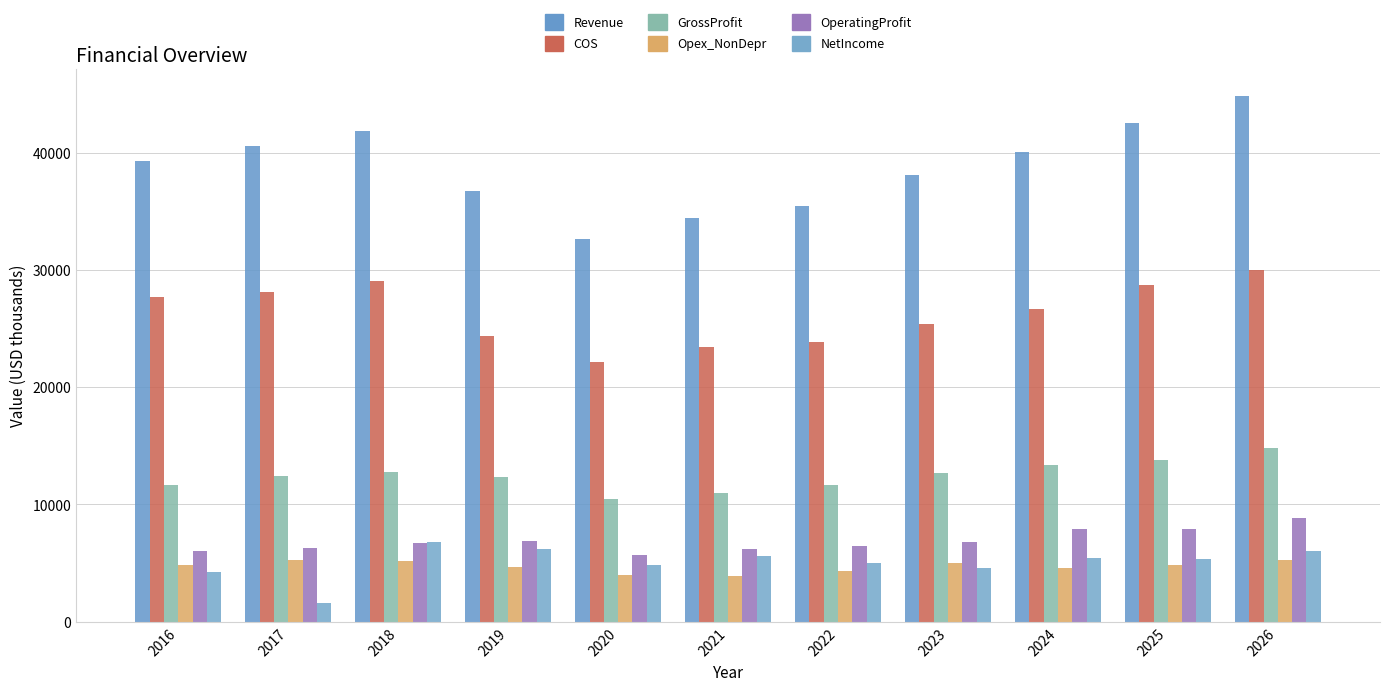

At which category does the chart reach its peak across all series?

2026